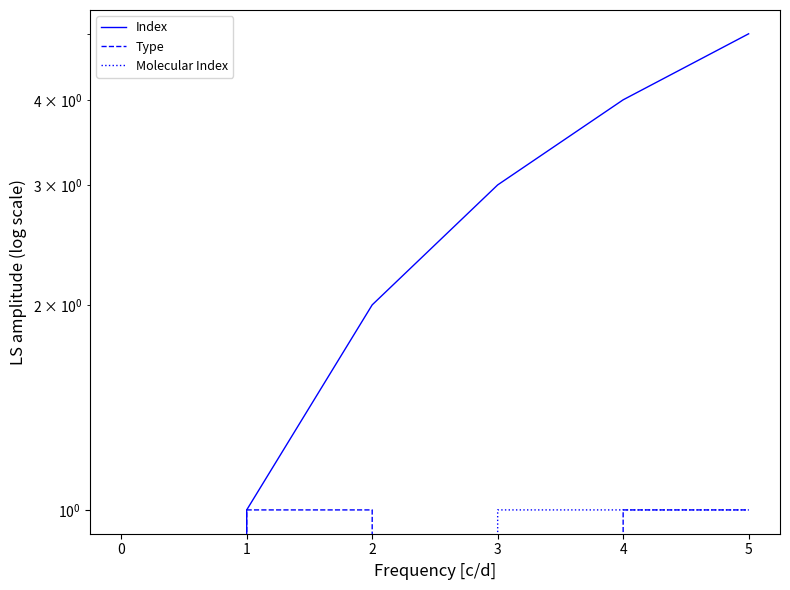

In Type, how many points are lower than both neighbors (excluding endpoints)?

1